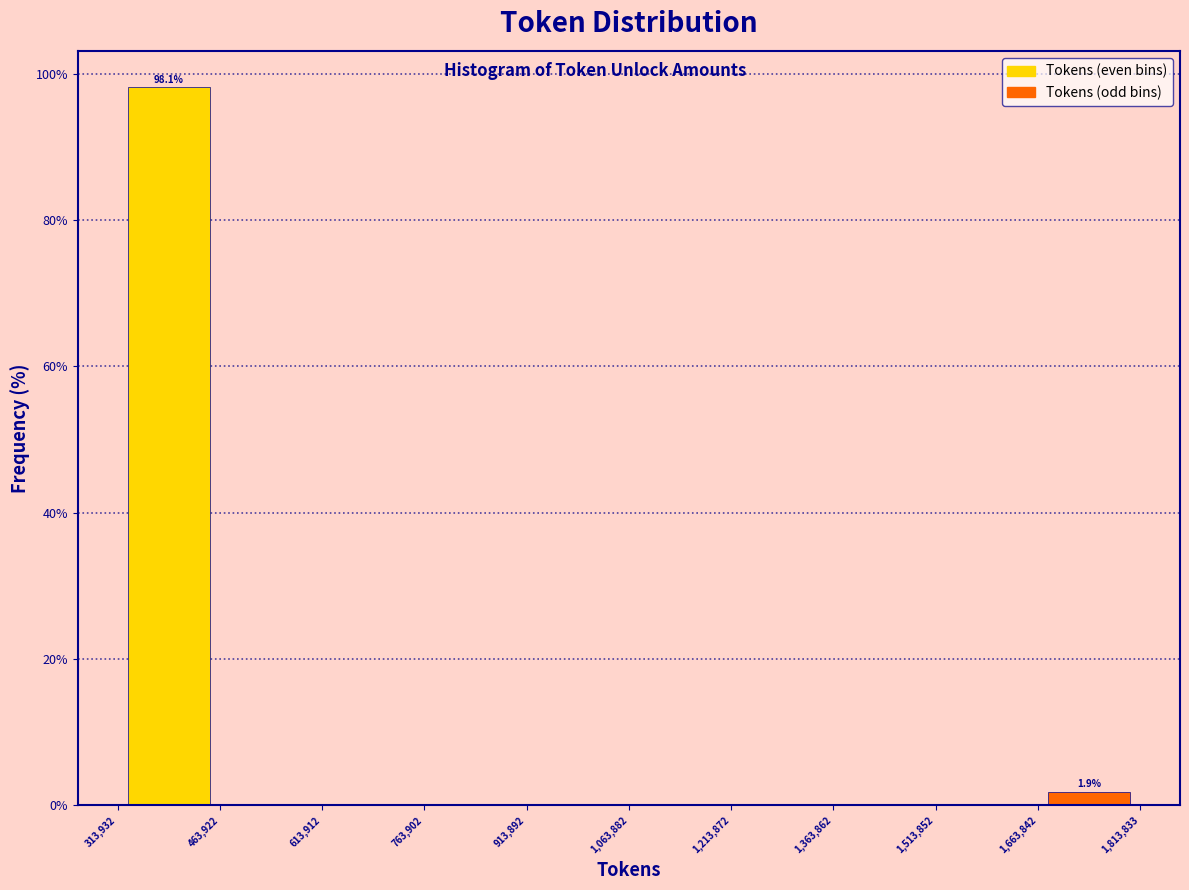

Which range on the x-axis has the tallest bar?

313,932 to 463,922